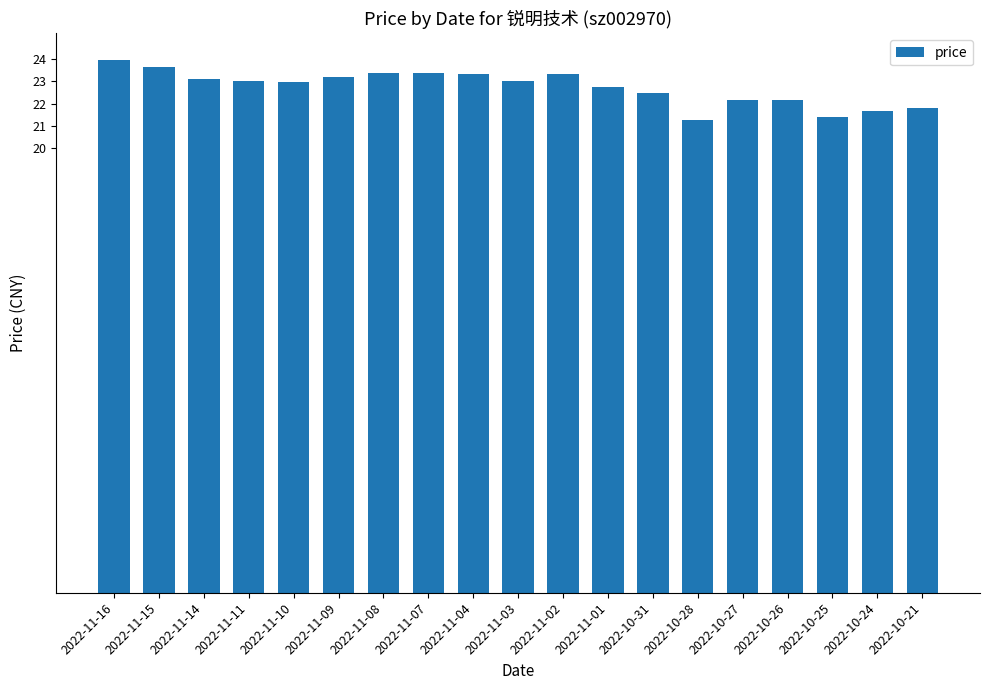

What is the minimum value shown in the chart?

21.3